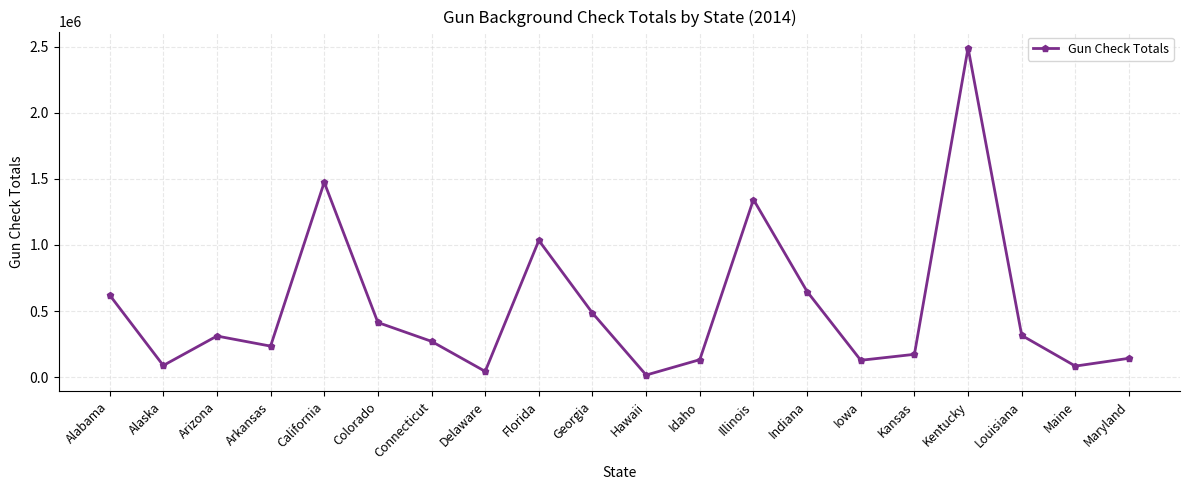

Does the chart display data point markers on the line(s)?

Yes